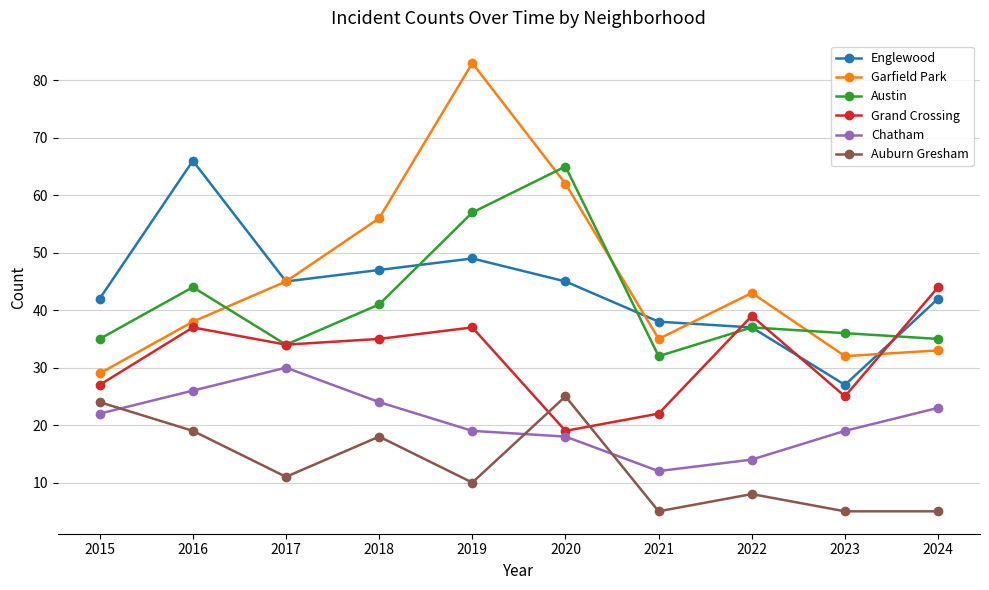

Where is the first local maximum for Auburn Gresham?

2018